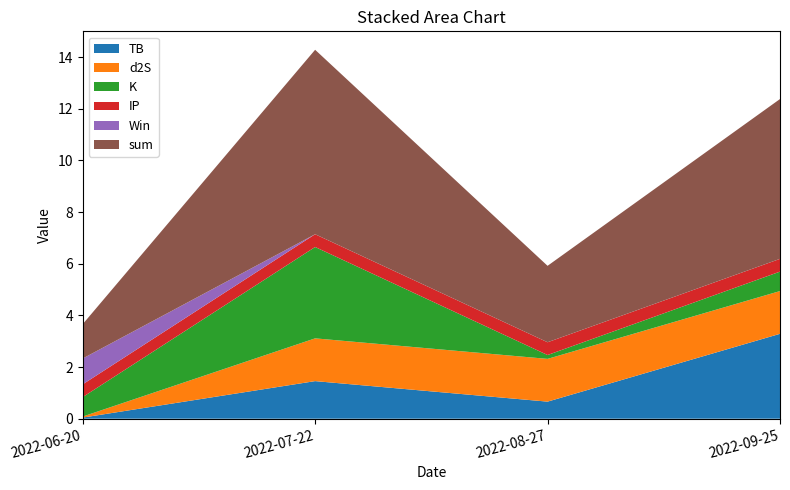

Reading left to right, transcribe all the data shown in this chart.

TB: 2022-06-20=0.0	2022-07-22=1.5	2022-08-27=0.7	2022-09-25=3.3
d2S: 2022-06-20=0.0	2022-07-22=1.7	2022-08-27=1.7	2022-09-25=1.7
K: 2022-06-20=0.8	2022-07-22=3.5	2022-08-27=0.1	2022-09-25=0.8
IP: 2022-06-20=0.5	2022-07-22=0.5	2022-08-27=0.5	2022-09-25=0.5
Win: 2022-06-20=1.0	2022-07-22=0.0	2022-08-27=0.0	2022-09-25=0.0
sum: 2022-06-20=1.3	2022-07-22=7.1	2022-08-27=3.0	2022-09-25=6.2